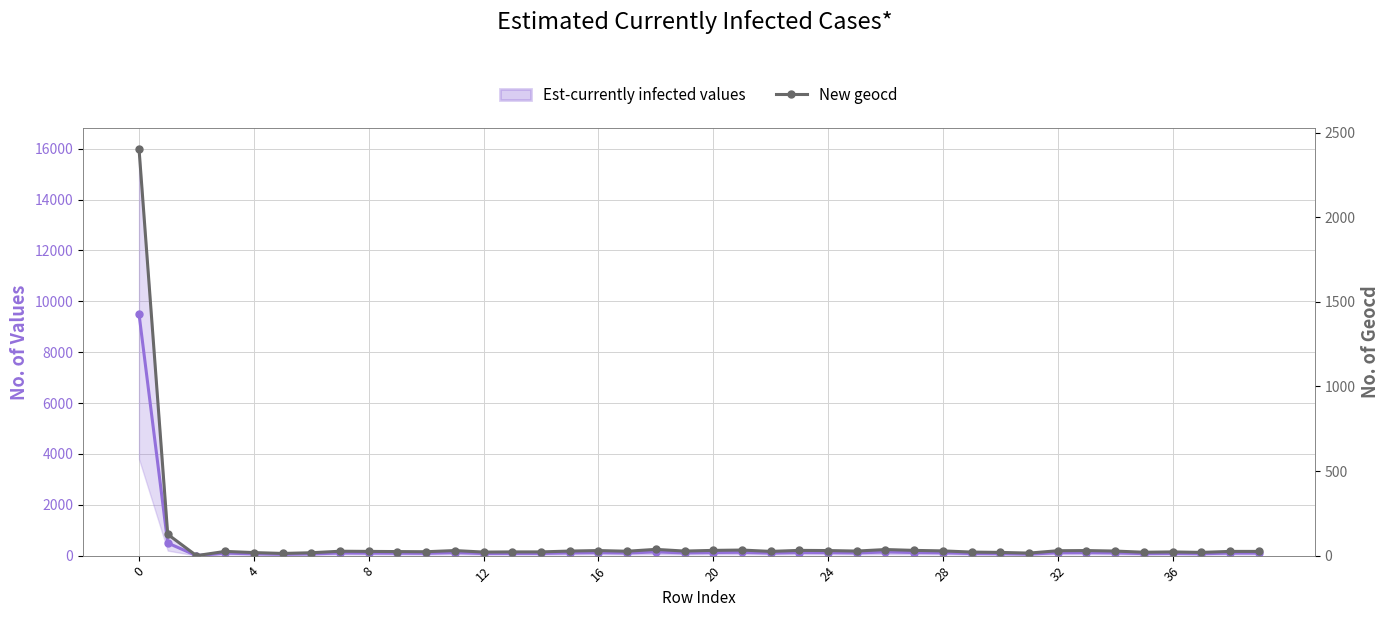

Which has a higher value, 8 or 39?

39